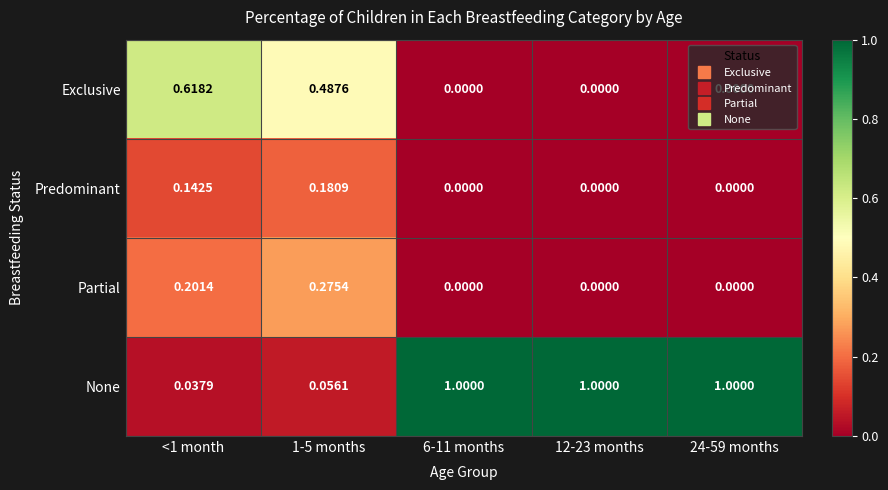

Which series has the largest range (max minus min)?

None